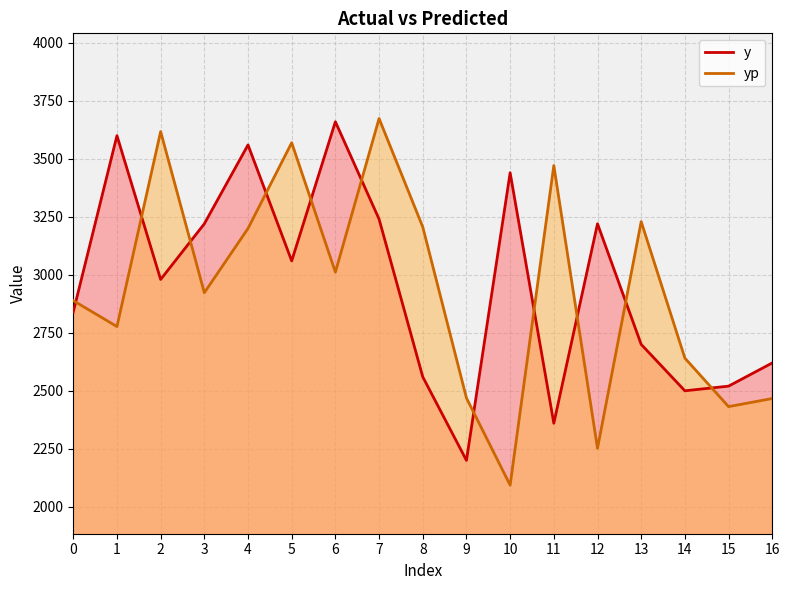

Which series changed the most between 5 and 13?

y